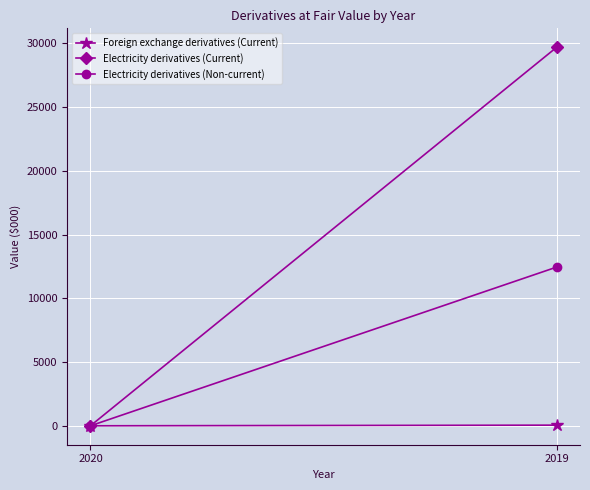

At 2019, list the series in order from smallest to largest.

Foreign exchange derivatives (Current), Electricity derivatives (Non-current), Electricity derivatives (Current)